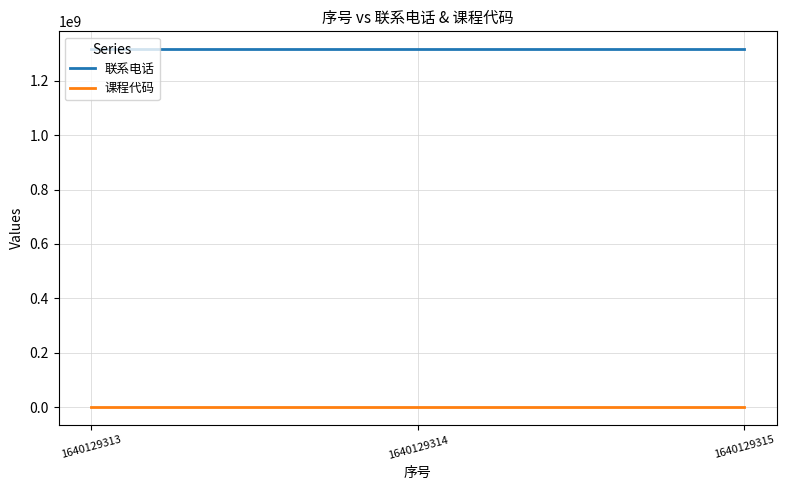

Rank the series by their maximum value, from lowest to highest.

课程代码, 联系电话